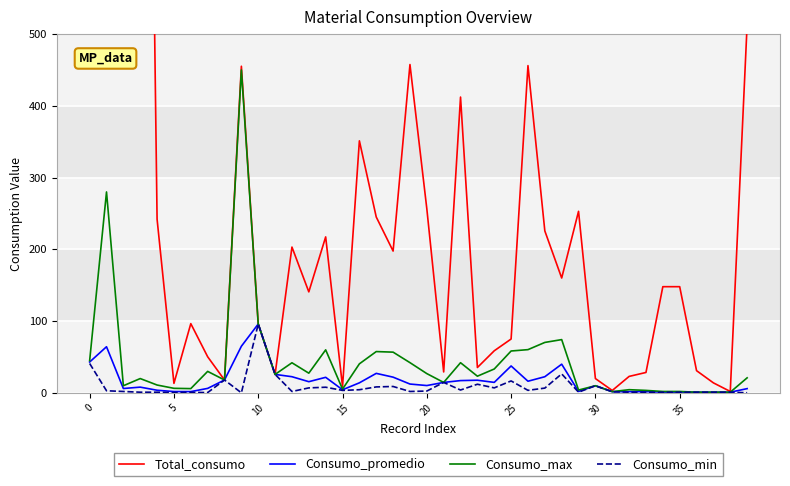

What is the sum of the Consumo_min values at 10 and 27?

102.7